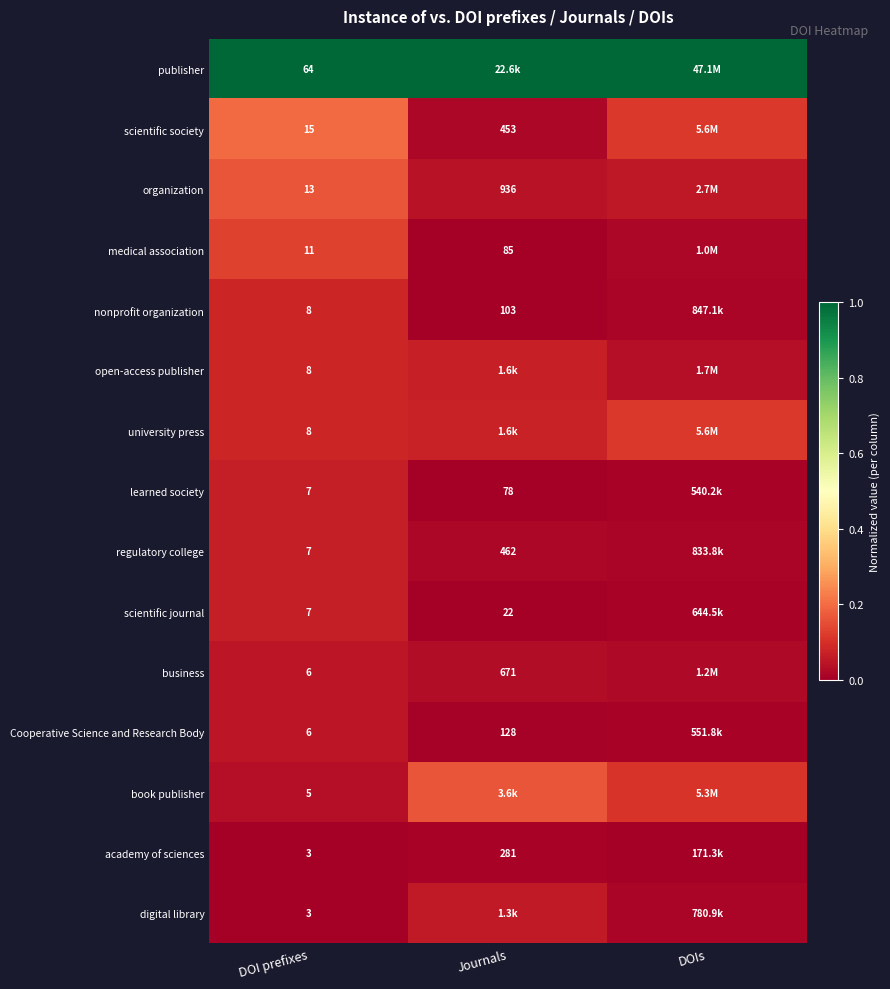

Is the value of digital library at DOI prefixes greater than the value of book publisher at DOI prefixes?

No